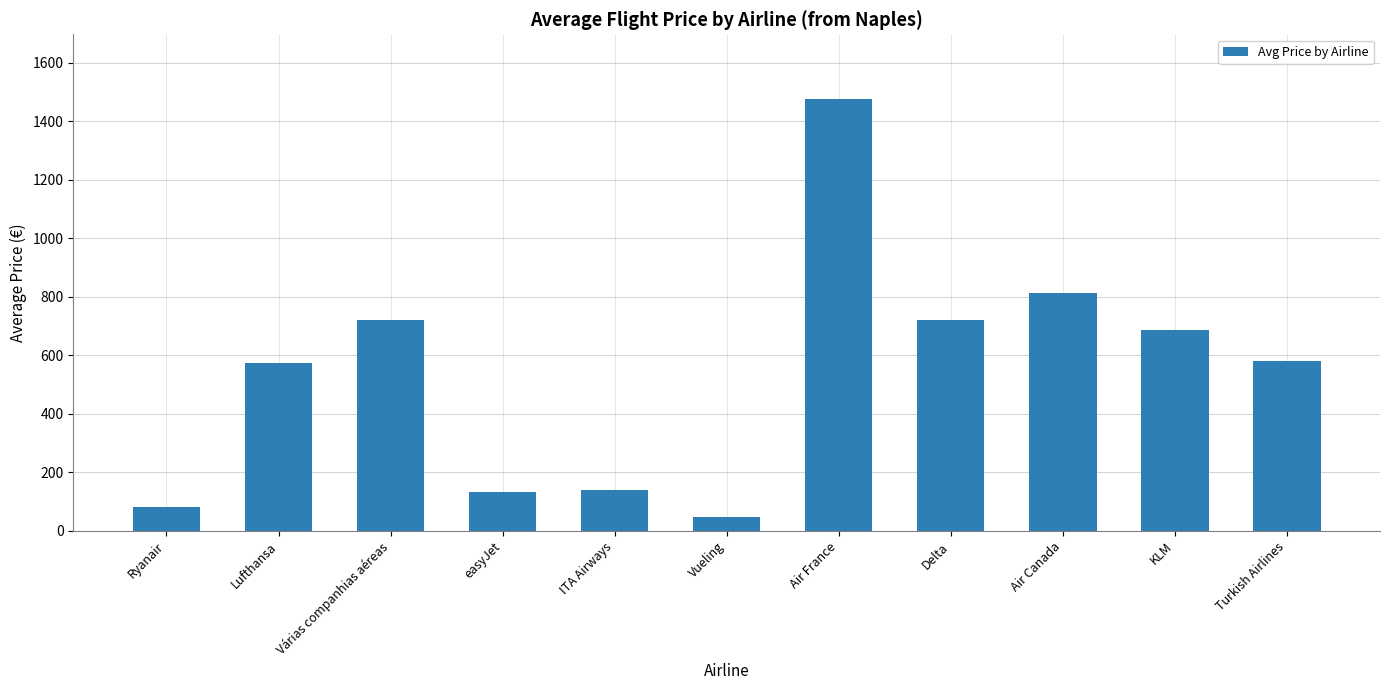

What is the change in value from Air France to KLM?

-788.1